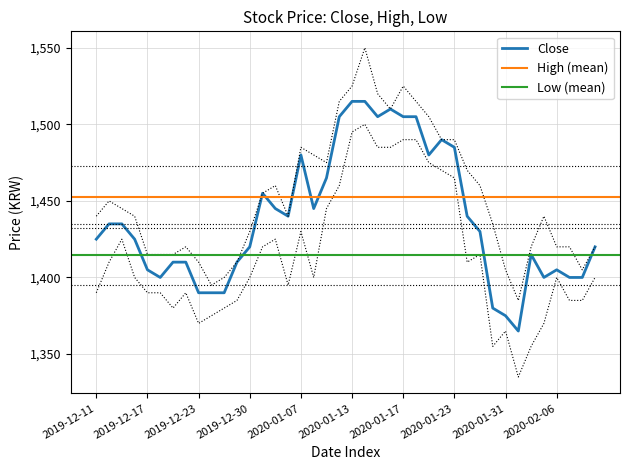

What are all the series names shown in the legend?

Close, High, Low